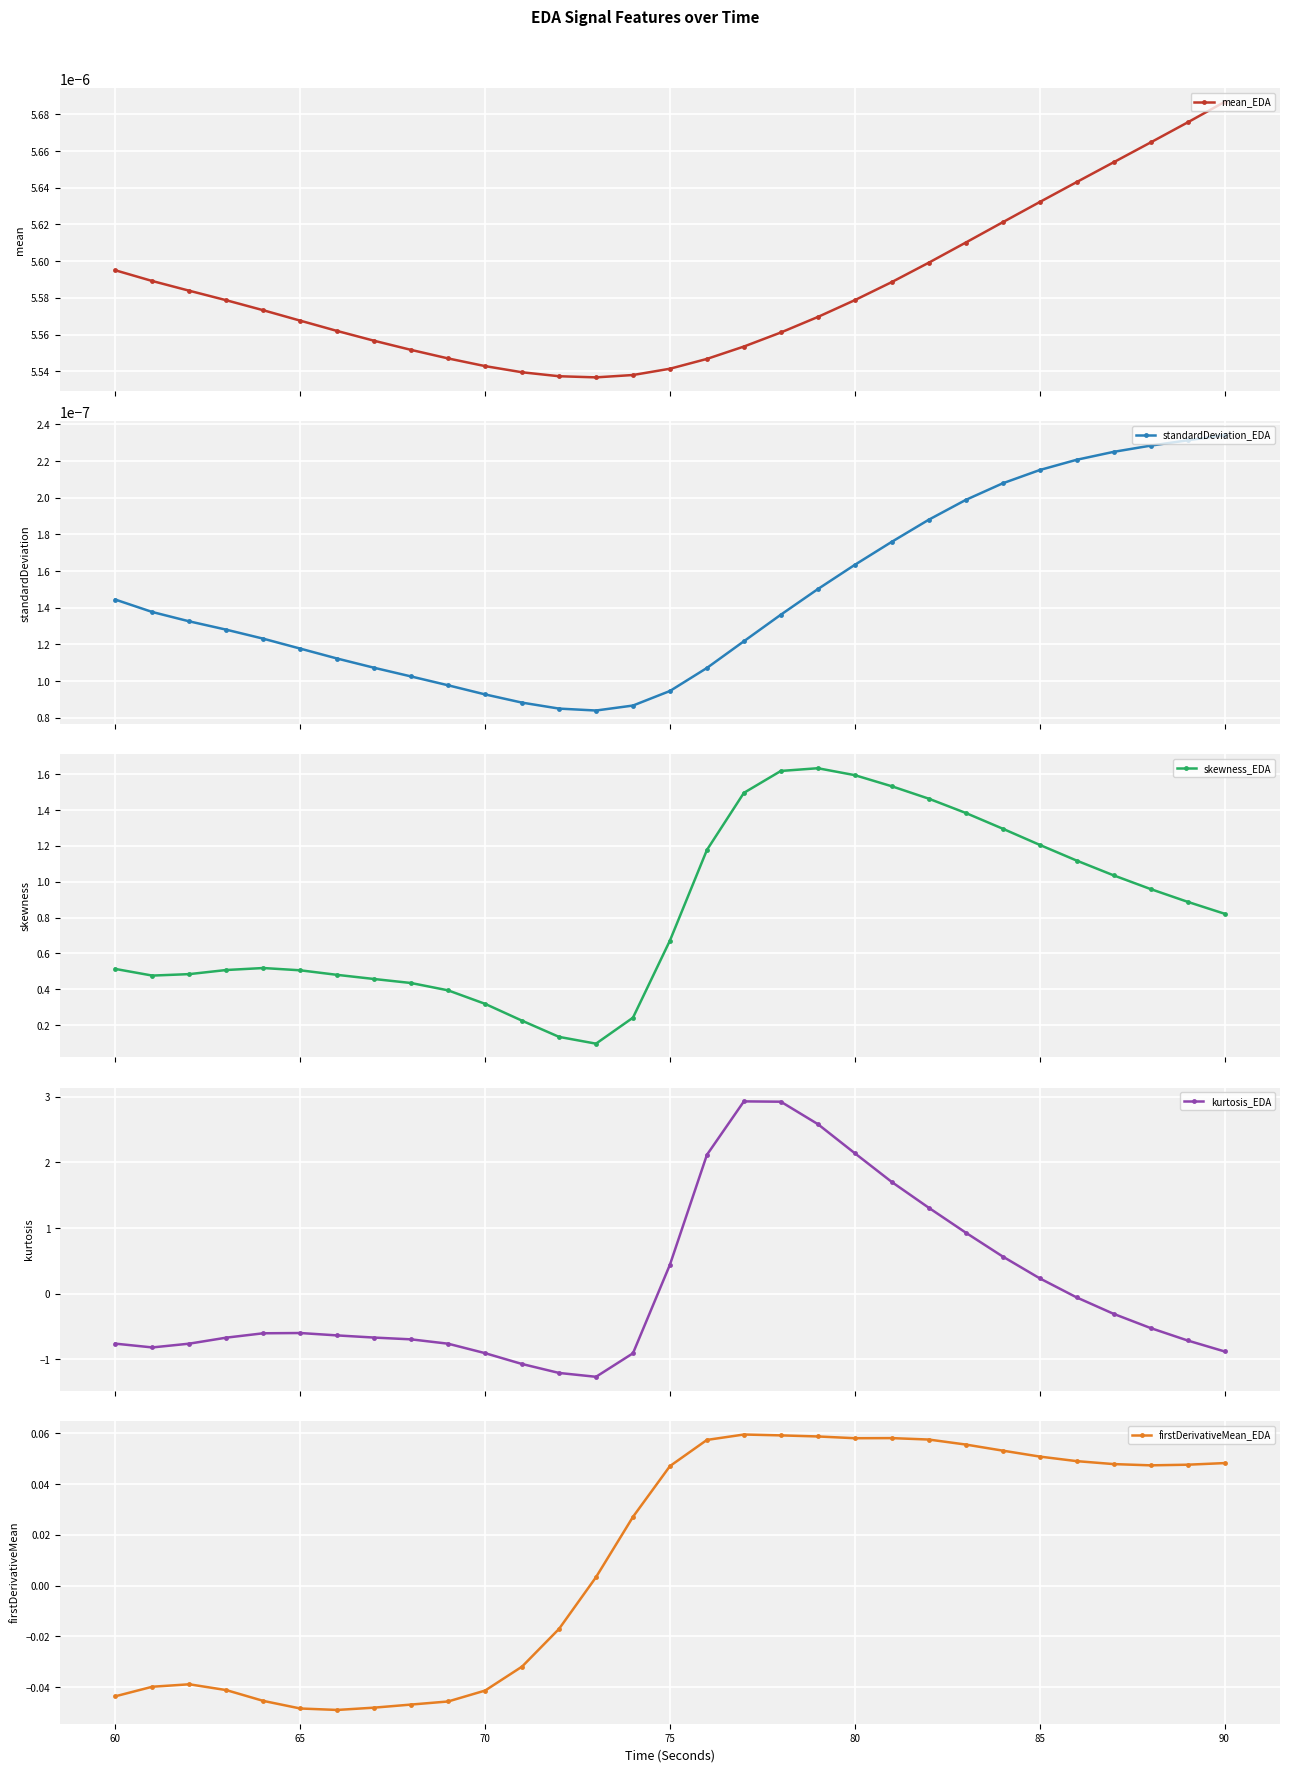

How many mean_EDA values are between 0 and 1?

31